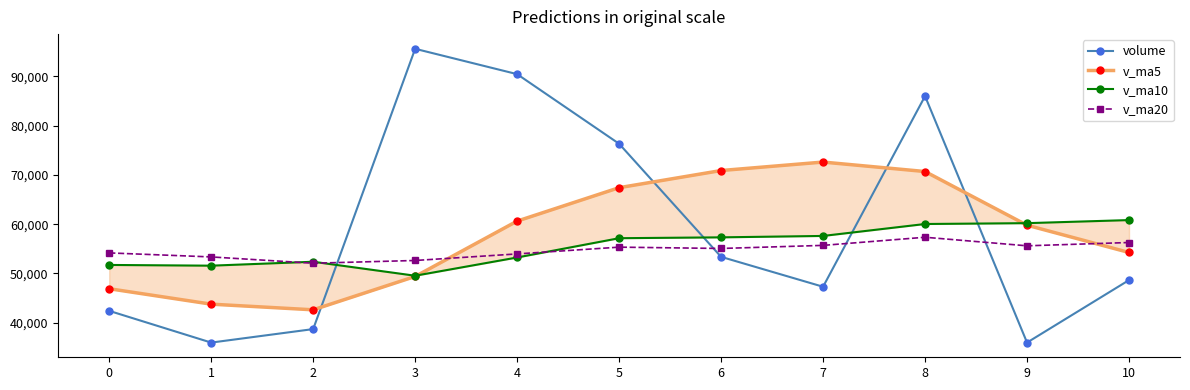

Where is the first local minimum for v_ma20?

2